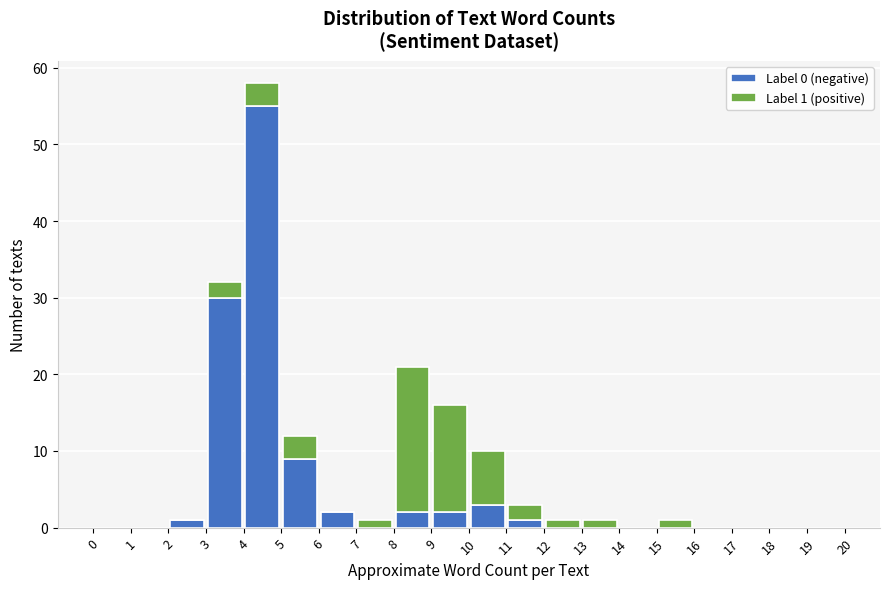

Which range on the x-axis has the tallest stacked bar (by total height)?

4 to 5